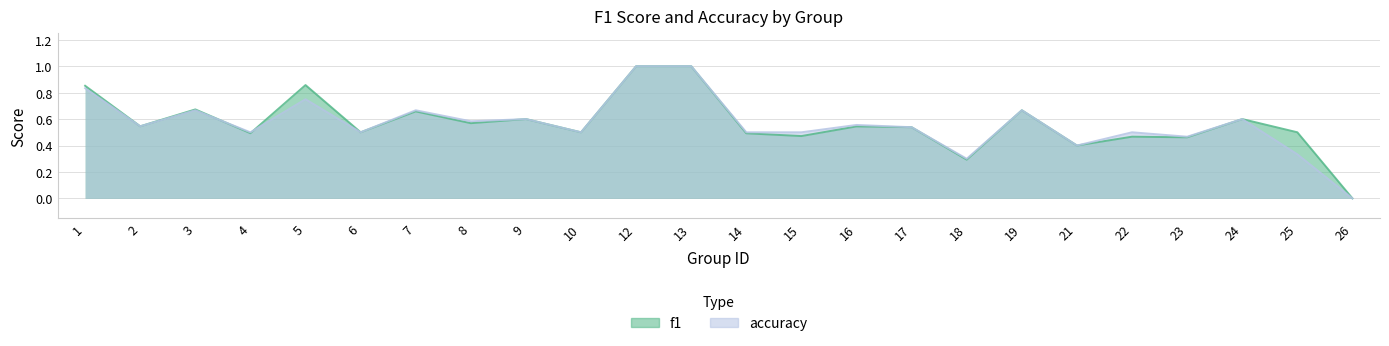

List the series in order of their overall mean, lowest first.

accuracy, f1